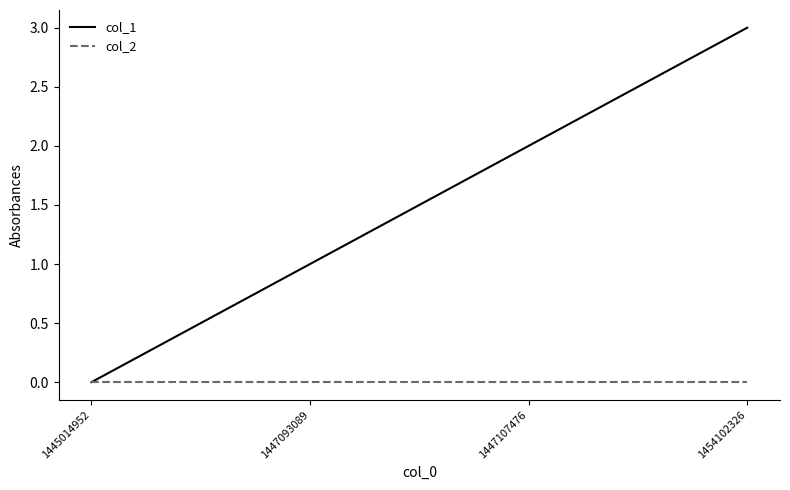

True or false: col_1 has a value of 2 at 1447107476.

True